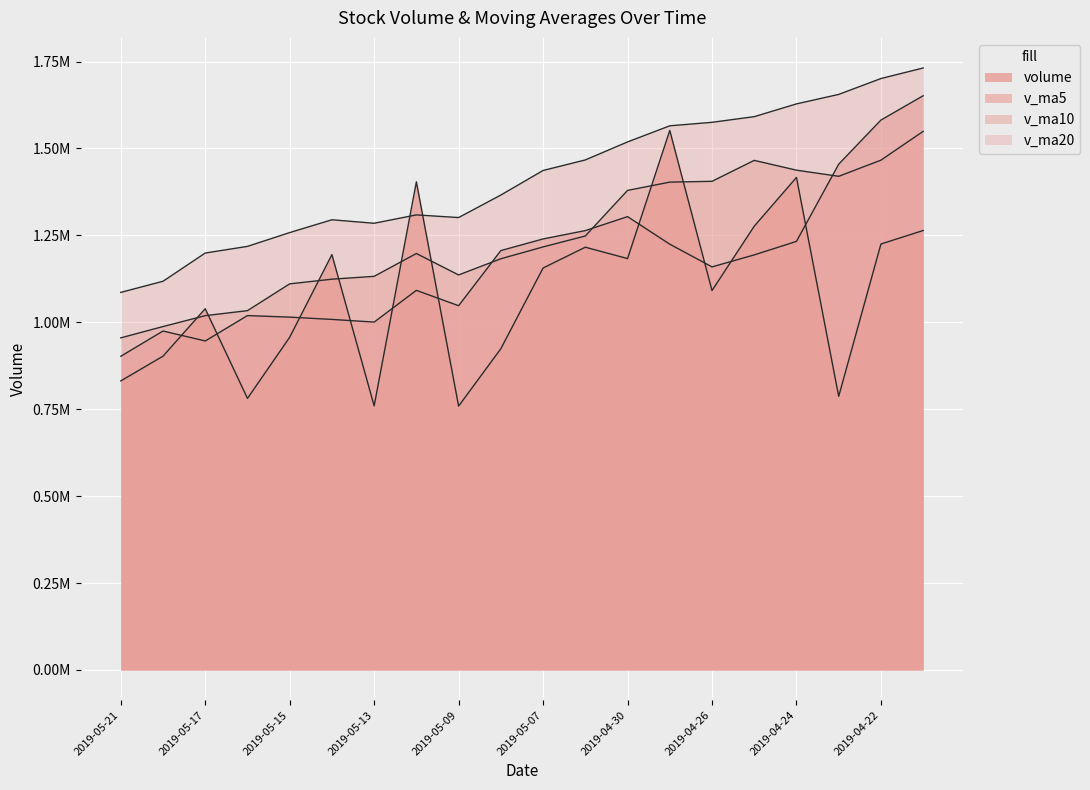

Reading left to right, transcribe all the data shown in this chart.

volume: 2019-05-21=831366.8	2019-05-20=902567.9	2019-05-17=1039068.9	2019-05-16=781072.2	2019-05-15=957029.1	2019-05-14=1194664.4	2019-05-13=759626.2	2019-05-10=1404090.1	2019-05-09=758888.8	2019-05-08=924053.6	2019-05-07=1156153.9	2019-05-06=1215949.8	2019-04-30=1183262.5	2019-04-29=1551805.1	2019-04-26=1091268.0	2019-04-25=1276384.1	2019-04-24=1416693.9	2019-04-23=787021.8	2019-04-22=1225137.1	2019-04-19=1263974.2
v_ma5: 2019-05-21=902221.0	2019-05-20=974880.5	2019-05-17=946292.2	2019-05-16=1019296.4	2019-05-15=1014859.7	2019-05-14=1008264.6	2019-05-13=1000562.5	2019-05-10=1091827.2	2019-05-09=1047661.7	2019-05-08=1206245.0	2019-05-07=1239687.9	2019-05-06=1263733.9	2019-04-30=1303882.7	2019-04-29=1224634.6	2019-04-26=1159301.0	2019-04-25=1193842.2	2019-04-24=1232728.6	2019-04-23=1454720.1	2019-04-22=1581610.9	2019-04-19=1651588.9
v_ma10: 2019-05-21=955242.8	2019-05-20=987721.5	2019-05-17=1019059.7	2019-05-16=1033479.1	2019-05-15=1110552.3	2019-05-14=1123976.2	2019-05-13=1132148.2	2019-05-10=1197855.0	2019-05-09=1136148.1	2019-05-08=1182773.0	2019-05-07=1216765.0	2019-05-06=1248231.2	2019-04-30=1379301.4	2019-04-29=1403122.7	2019-04-26=1405444.9	2019-04-25=1465691.4	2019-04-24=1437490.2	2019-04-23=1419873.6	2019-04-22=1466298.8	2019-04-19=1549205.4
v_ma20: 2019-05-21=1086003.9	2019-05-20=1117976.4	2019-05-17=1199180.5	2019-05-16=1218300.9	2019-05-15=1257998.6	2019-05-14=1294833.8	2019-05-13=1284819.2	2019-05-10=1308864.3	2019-05-09=1301223.5	2019-05-08=1365989.2	2019-05-07=1436615.0	2019-05-06=1466919.0	2019-04-30=1518705.6	2019-04-29=1565103.5	2019-04-26=1575131.5	2019-04-25=1591416.3	2019-04-24=1628089.8	2019-04-23=1655387.6	2019-04-22=1701020.9	2019-04-19=1731410.1